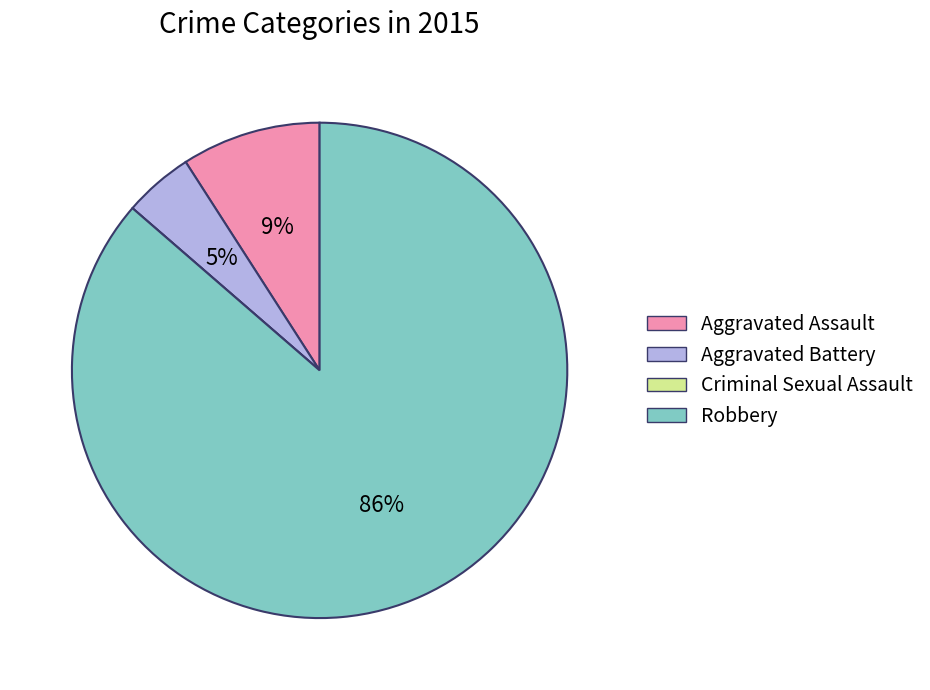

Which category accounts for the majority?

Robbery